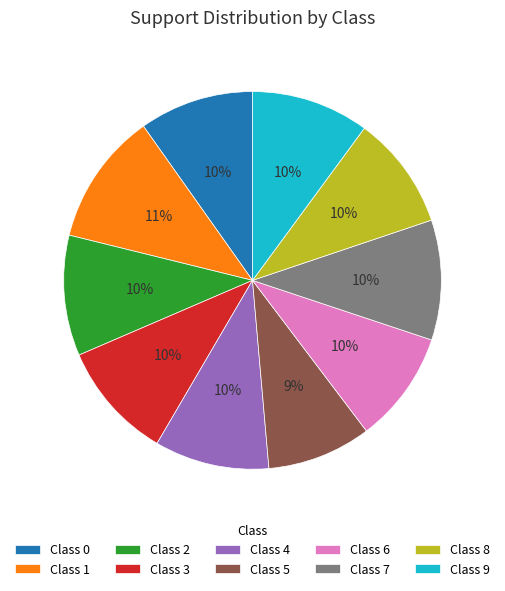

Does Class 2 account for over 50% of the chart?

No